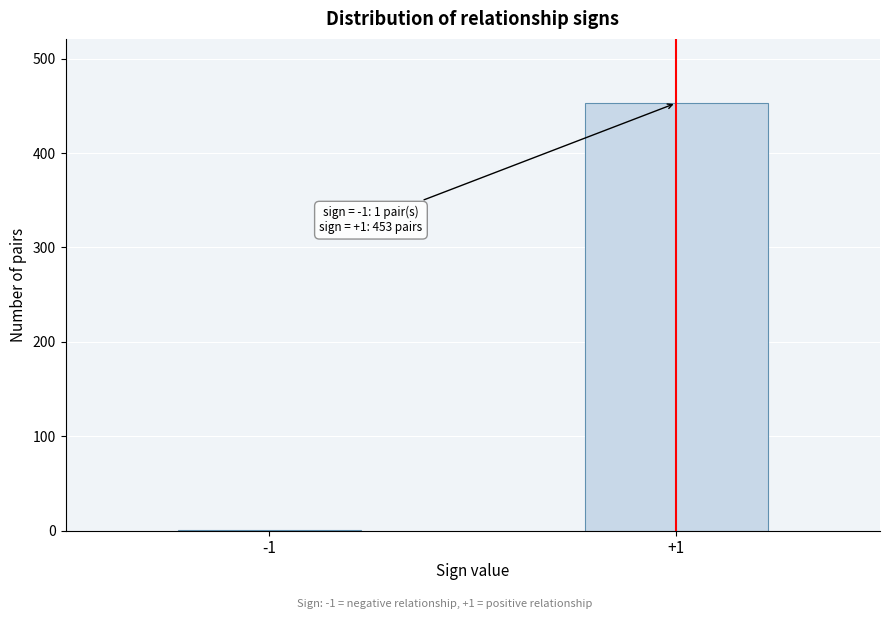

Reading right to left, what are all the values shown in this chart?

+1=453	-1=1